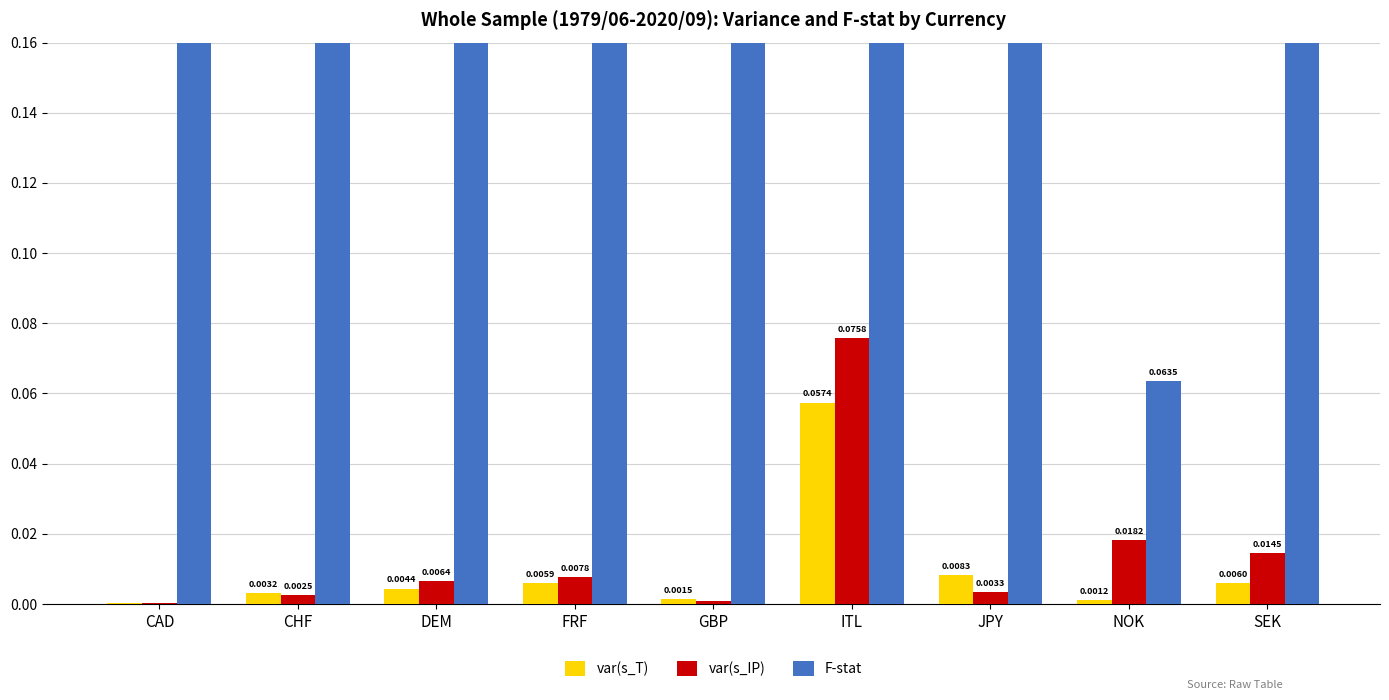

What is the sum of all F-stat values?

9.4